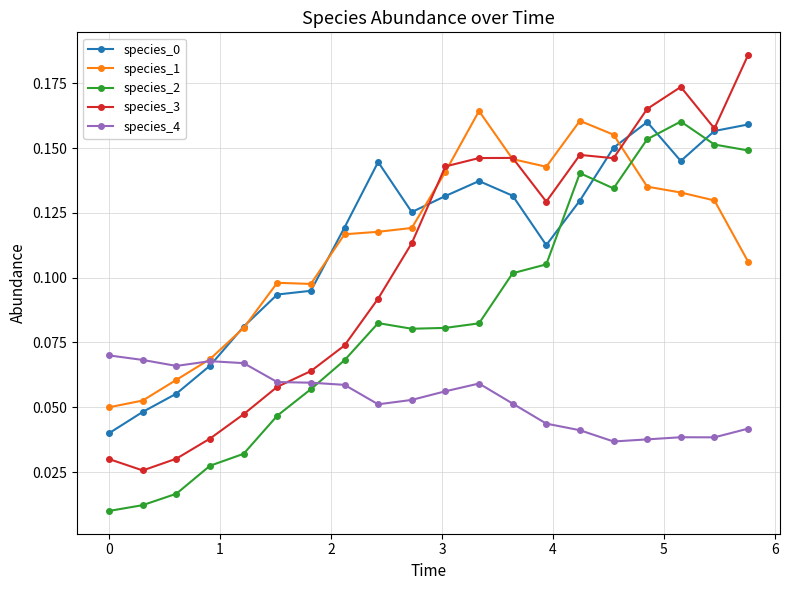

Which series has the largest range (max minus min)?

species_3